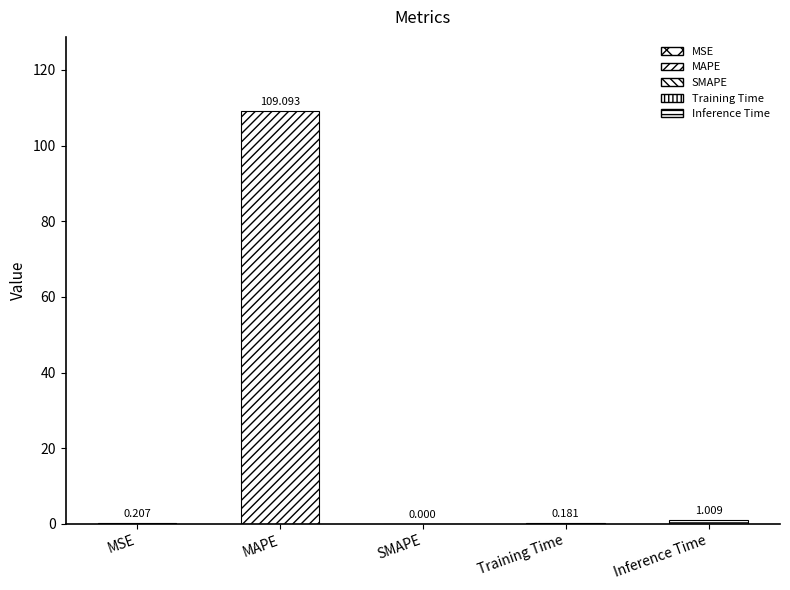

At which label is the value closest to 54?

Inference Time